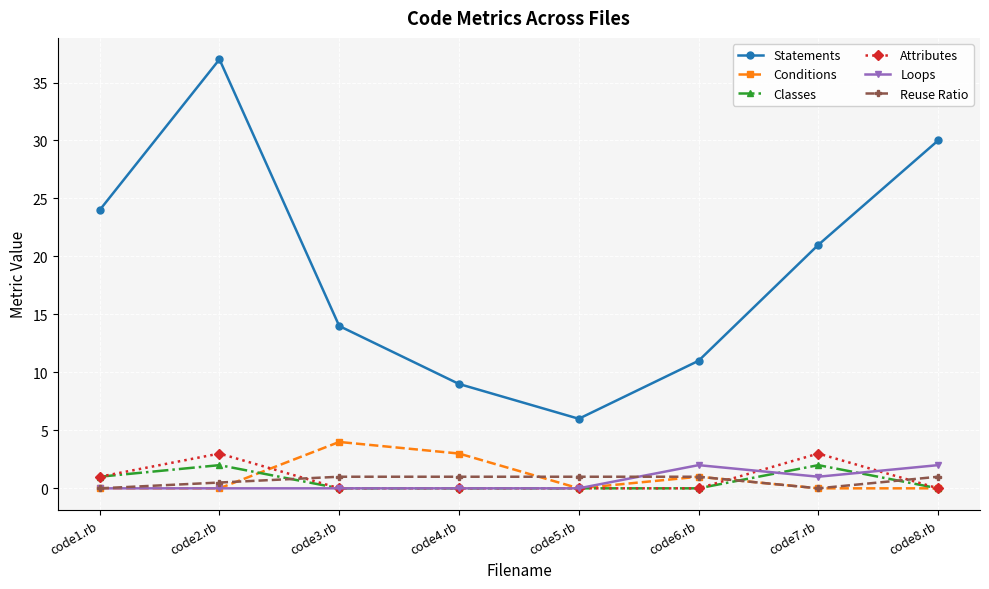

At which category does the chart reach its peak across all series?

code2.rb